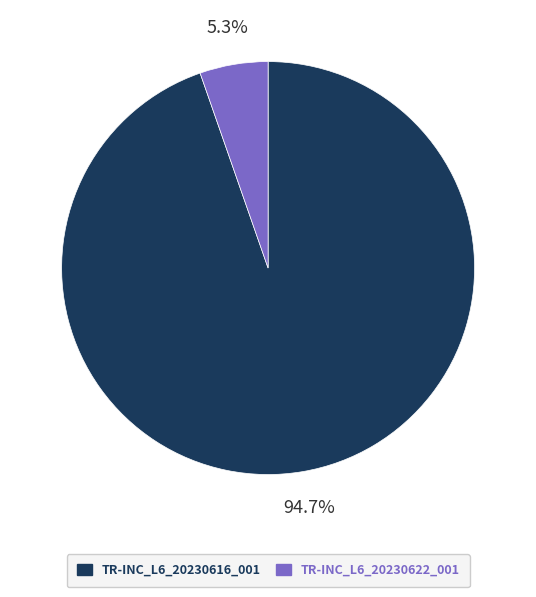

True or false: TR-INC_L6_20230622_001 accounts for 5% of the total.

True